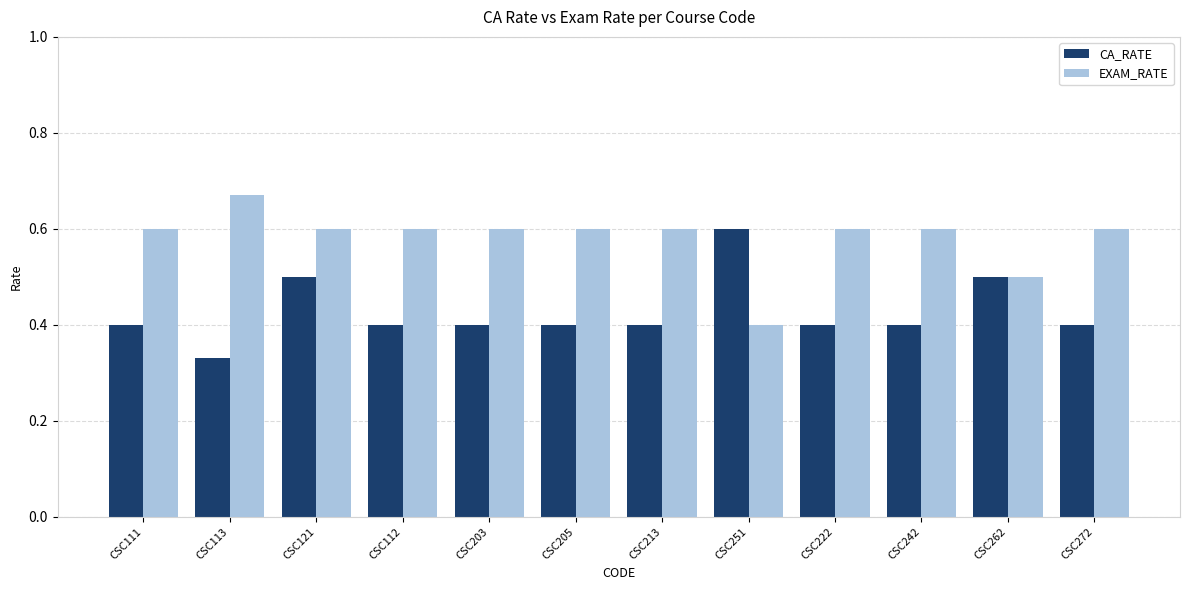

At which category is the sum across all series the highest?

CSC121